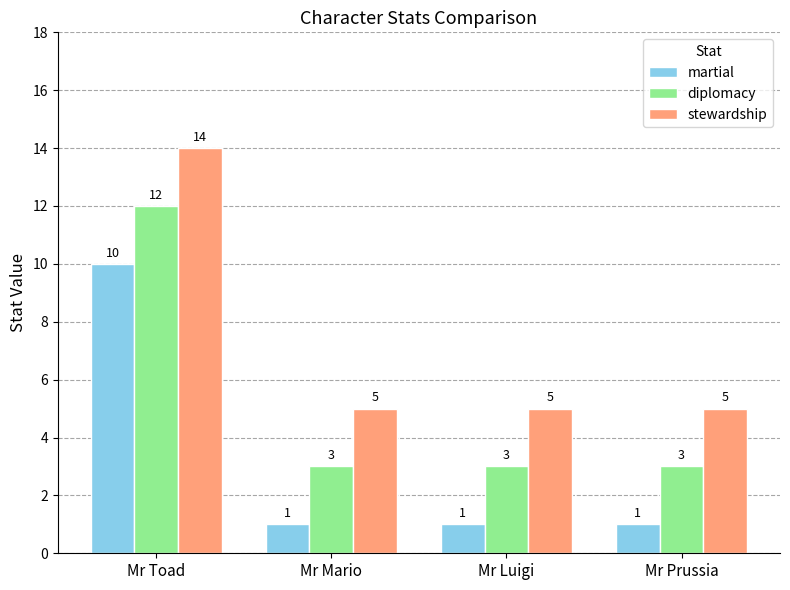

What is the label of the 1st bar from the left?

Mr Toad